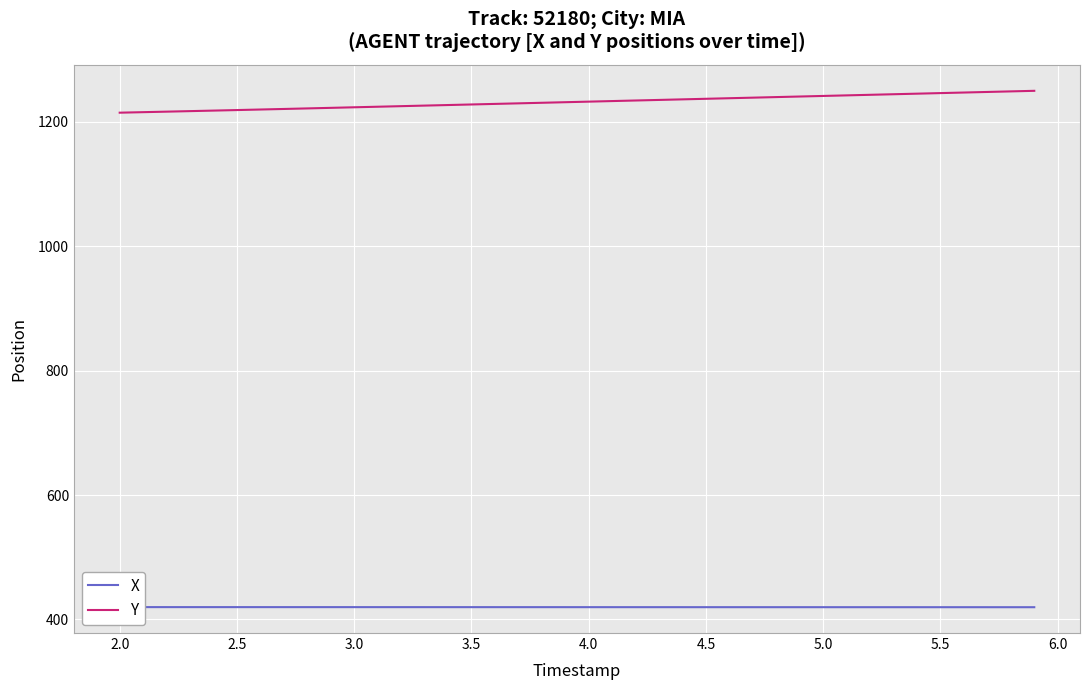

The value of Y at 4.0 is 790.3. True or false?

False